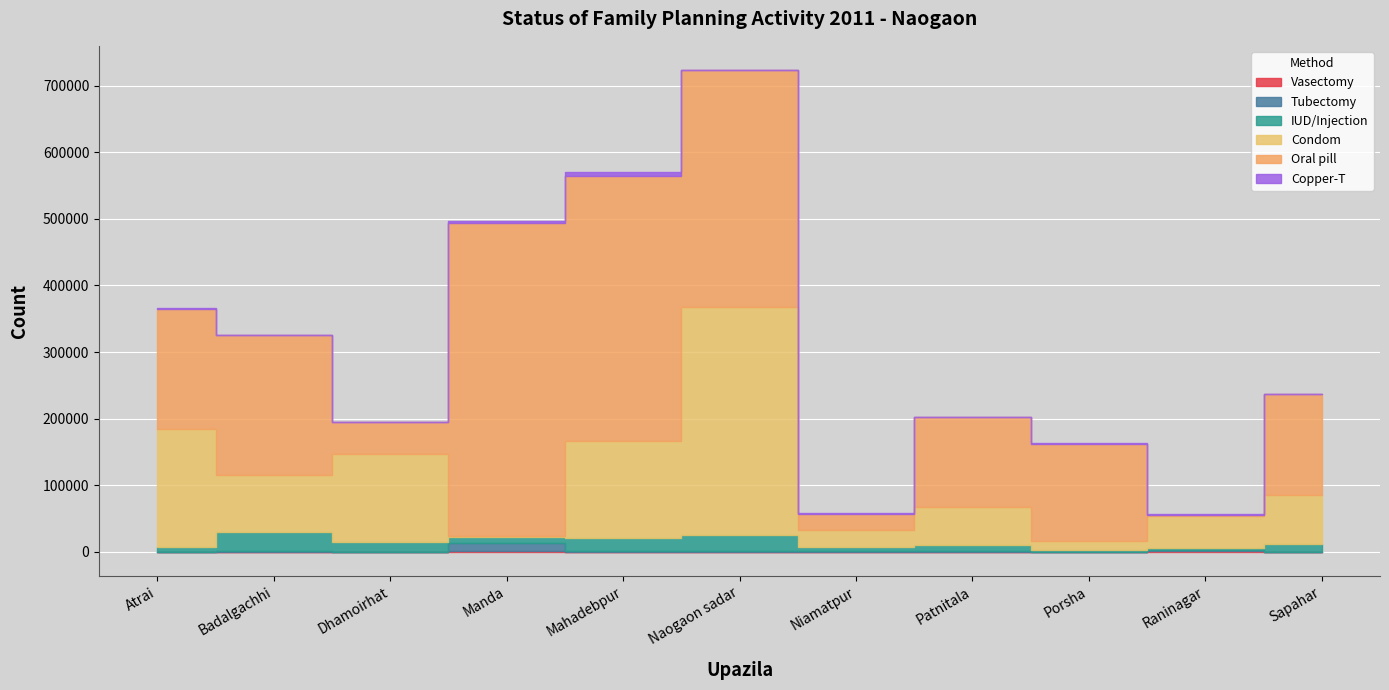

Between which two adjacent categories do Tubectomy and Vasectomy first intersect?

Badalgachhi and Dhamoirhat